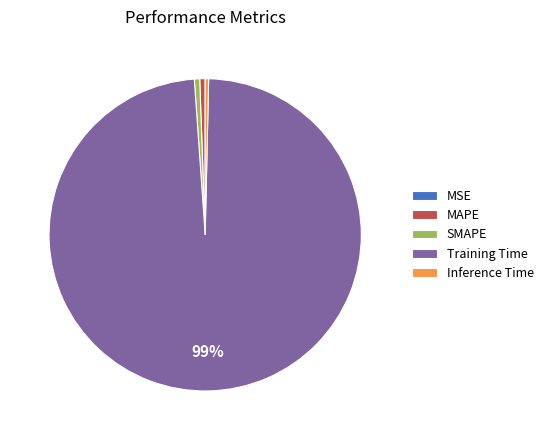

Does any single category account for the majority?

Yes